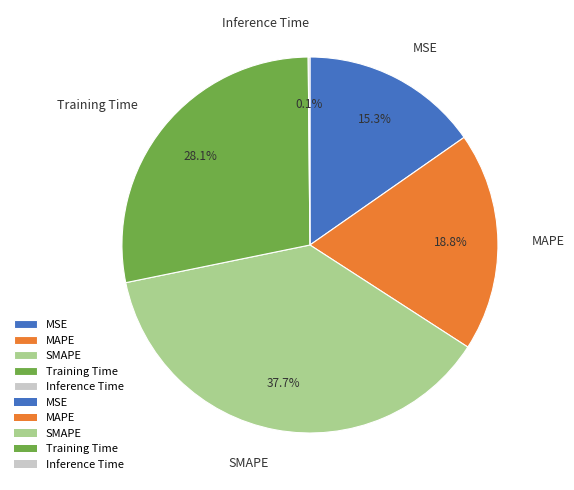

Which slice is the largest?

SMAPE